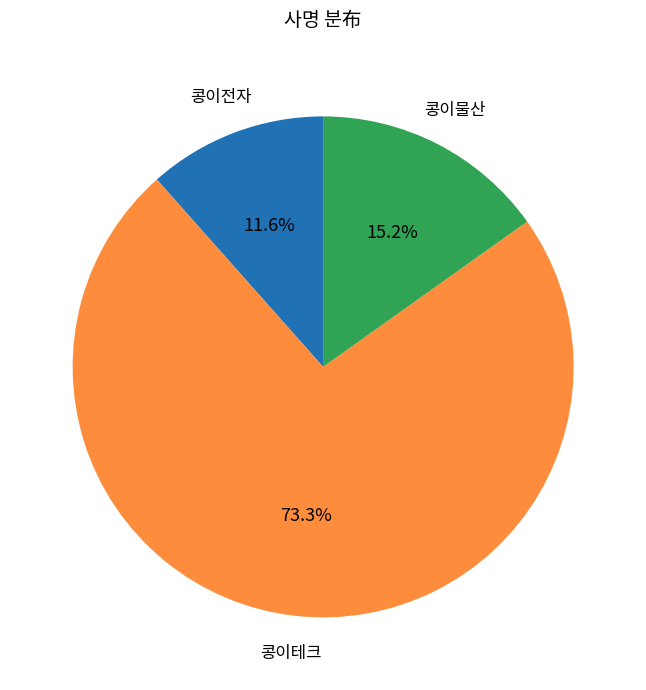

Does any single category account for the majority?

Yes